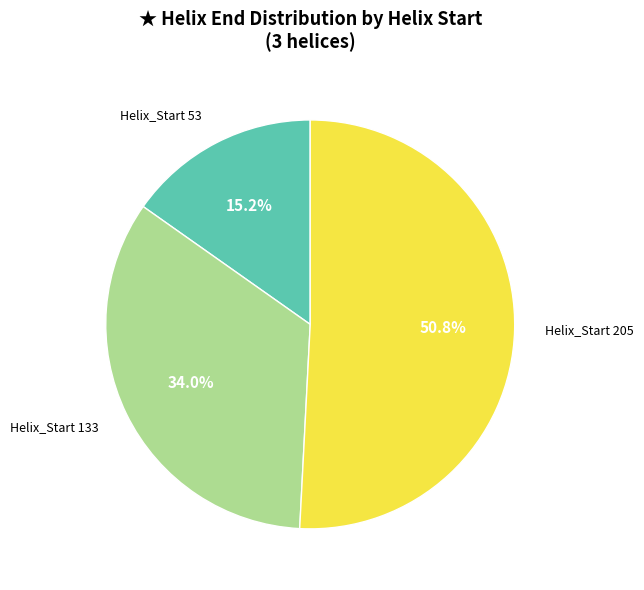

Rank the categories by value from lowest to highest.

Helix_Start 53, Helix_Start 133, Helix_Start 205